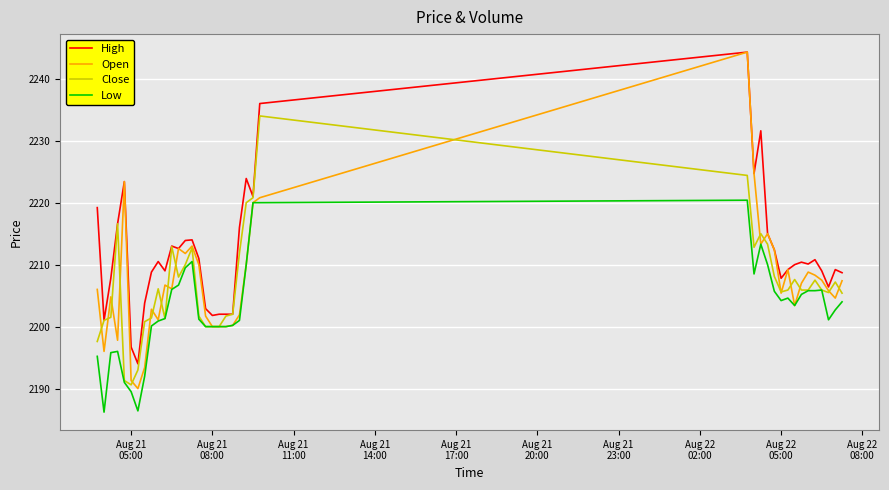

Which series has the largest total across all categories?

High